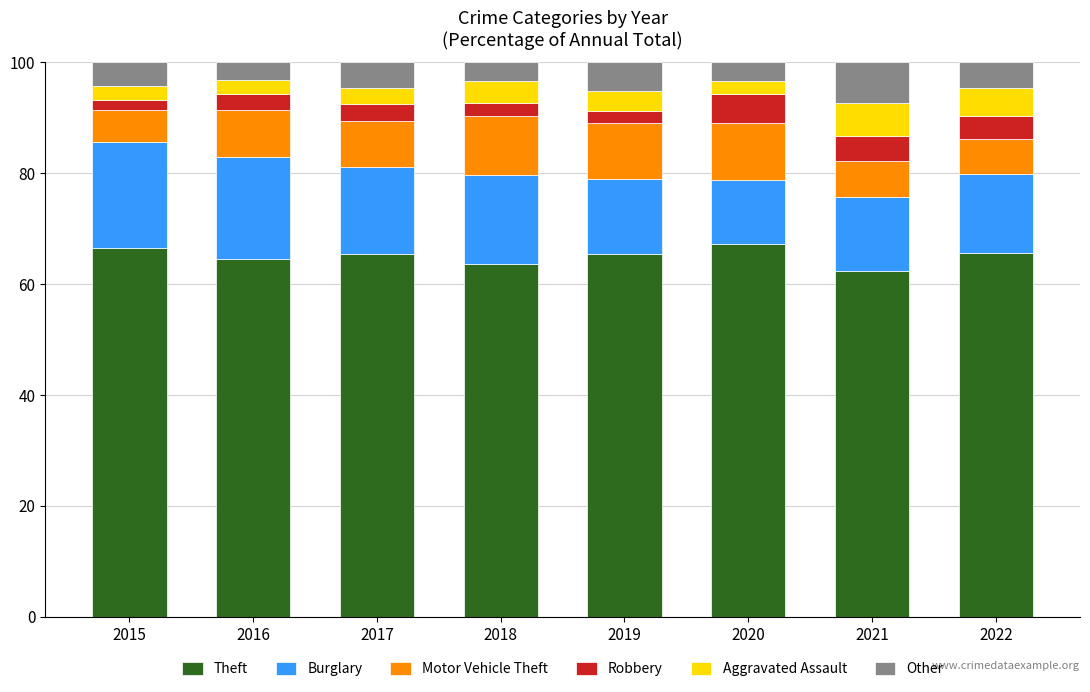

What is the total value across all series at 2019?

100.0